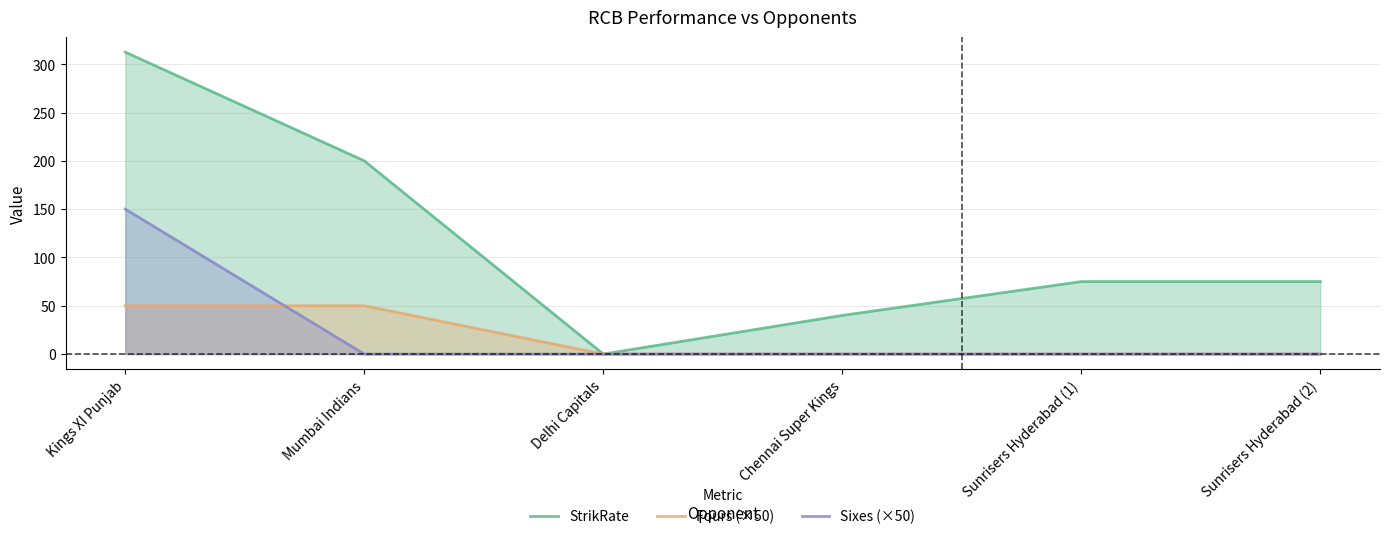

How many values in the StrikRate series exceed 75?

2